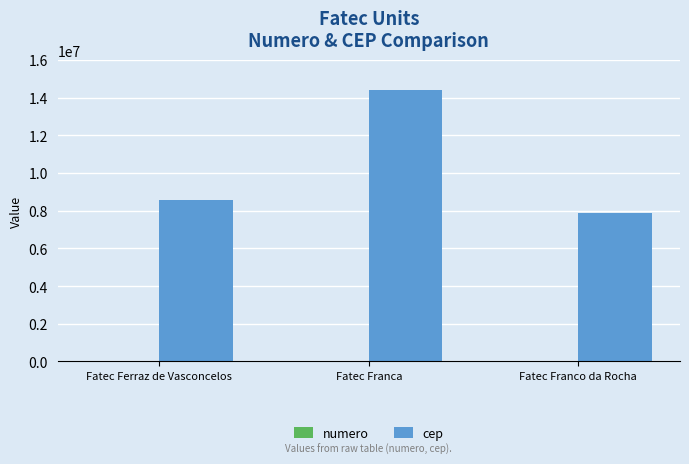

At which category is the sum across all series the highest?

Fatec Franca